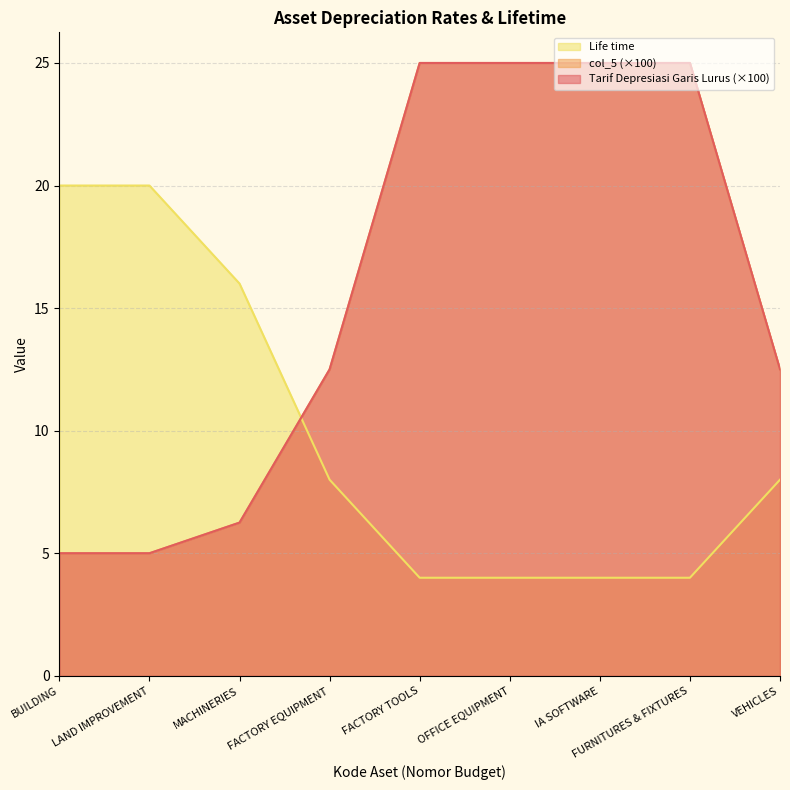

How many data points in col_5 are above 12?

6